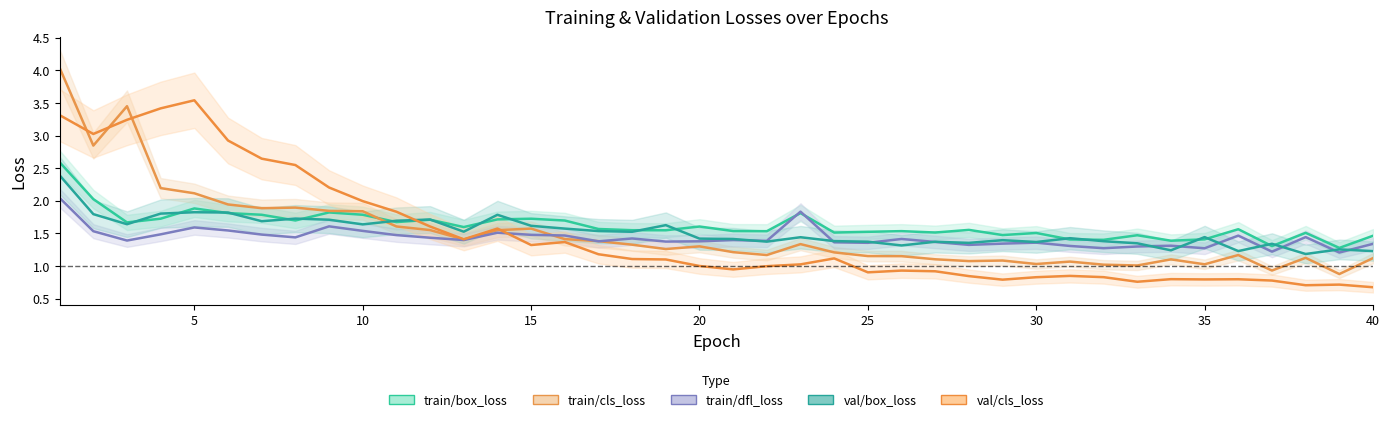

What is the difference between the maximum and second lowest values in the val/box_loss series?

1.2